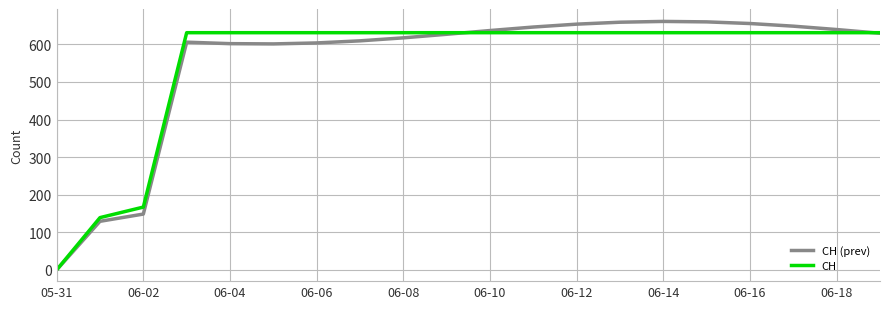

Which series has the widest spread of values?

CH (prev)